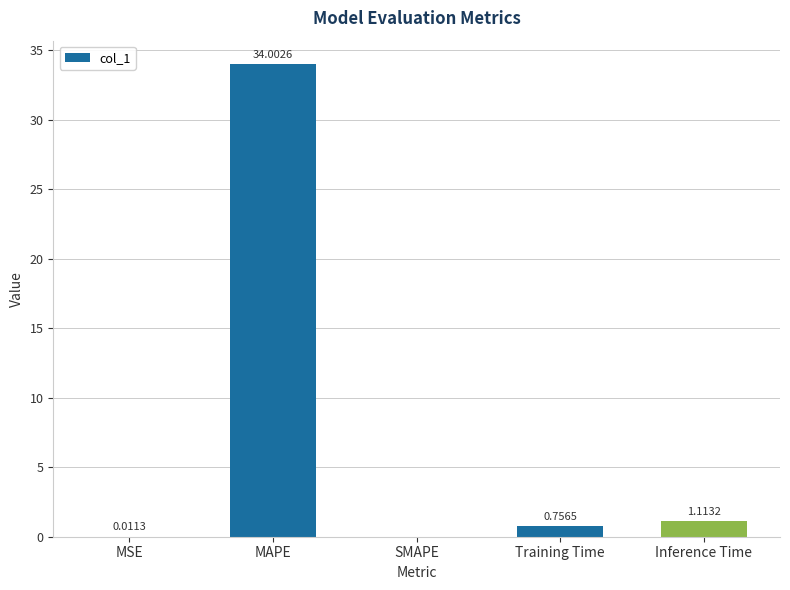

The value at MSE is 0.0. True or false?

True